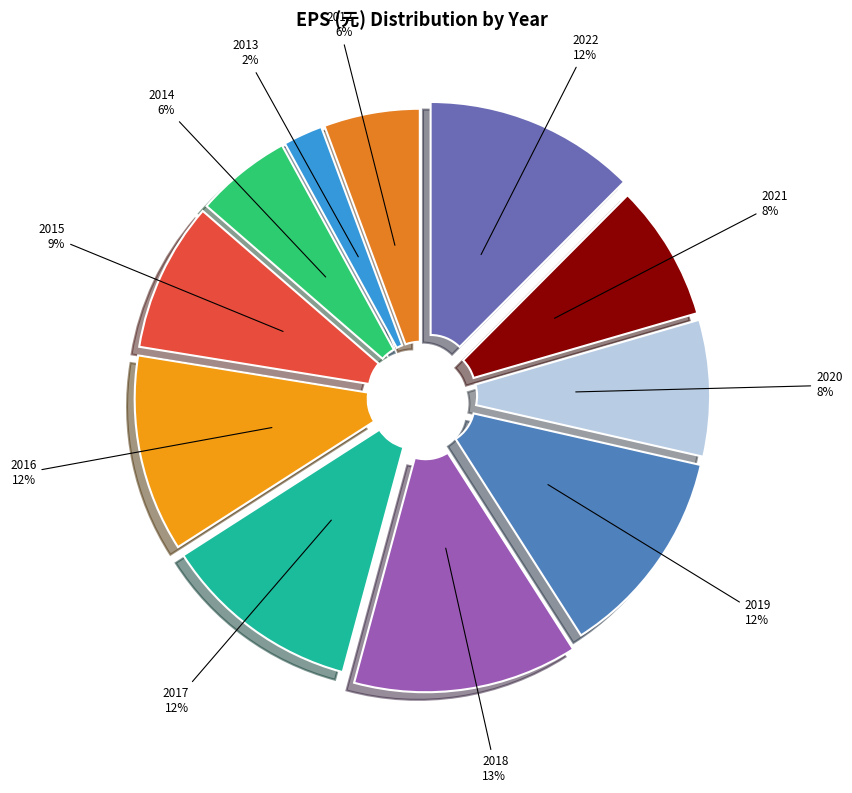

What is the largest slice in the pie chart?

2018